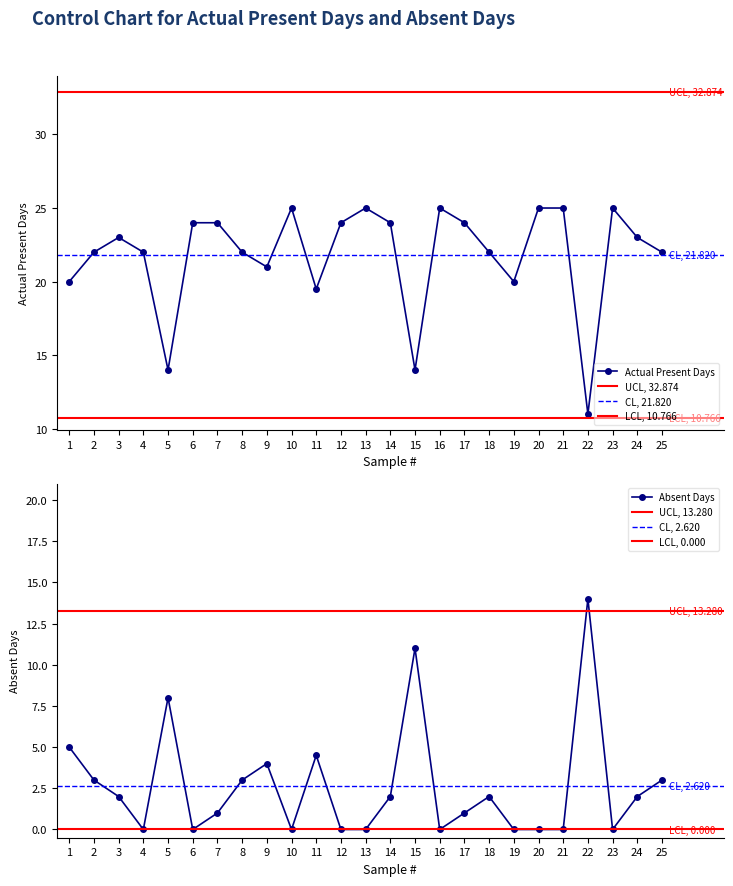

The Absent Days series shows 5.0 at 1. True or false?

True